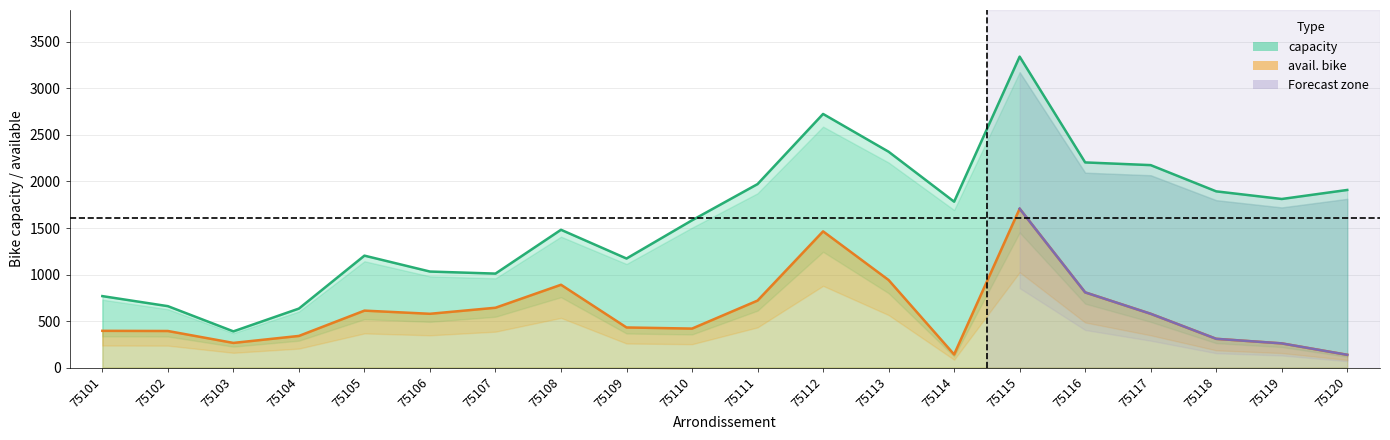

Rank the series by their maximum value, from highest to lowest.

capacity, avail. bike